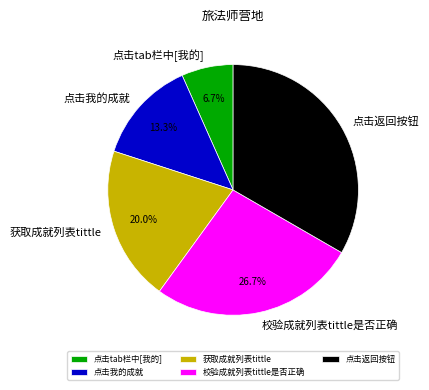

How many segments does this pie chart have?

5